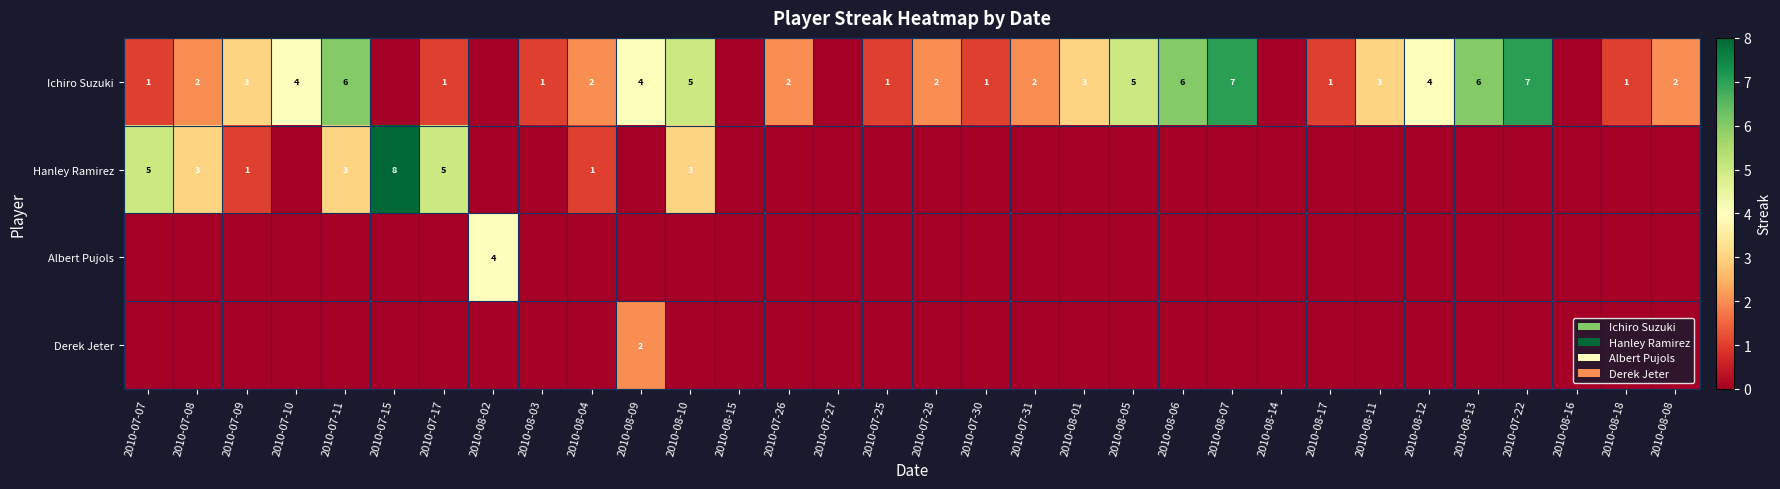

Is it true that Ichiro Suzuki equals 5 at 2010-08-05?

True